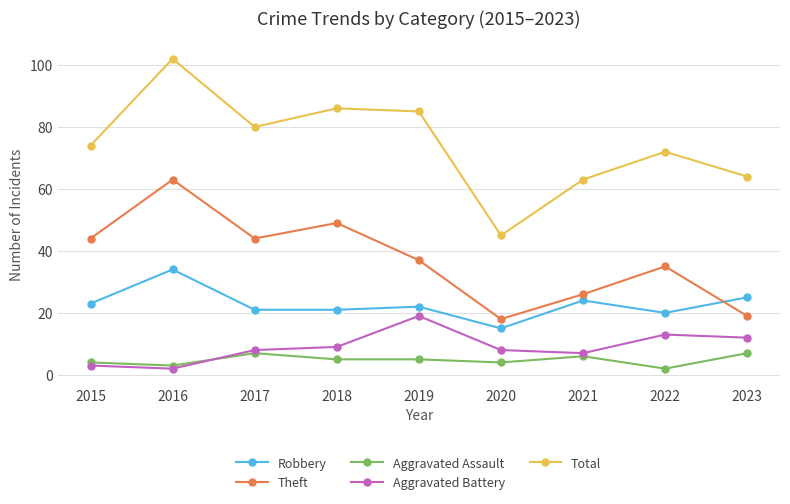

How many categories are shown in the chart?

9